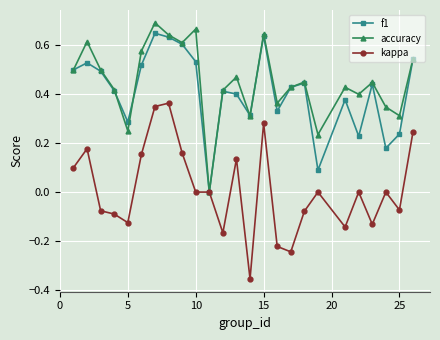

In accuracy, how many points are lower than both neighbors (excluding endpoints)?

8